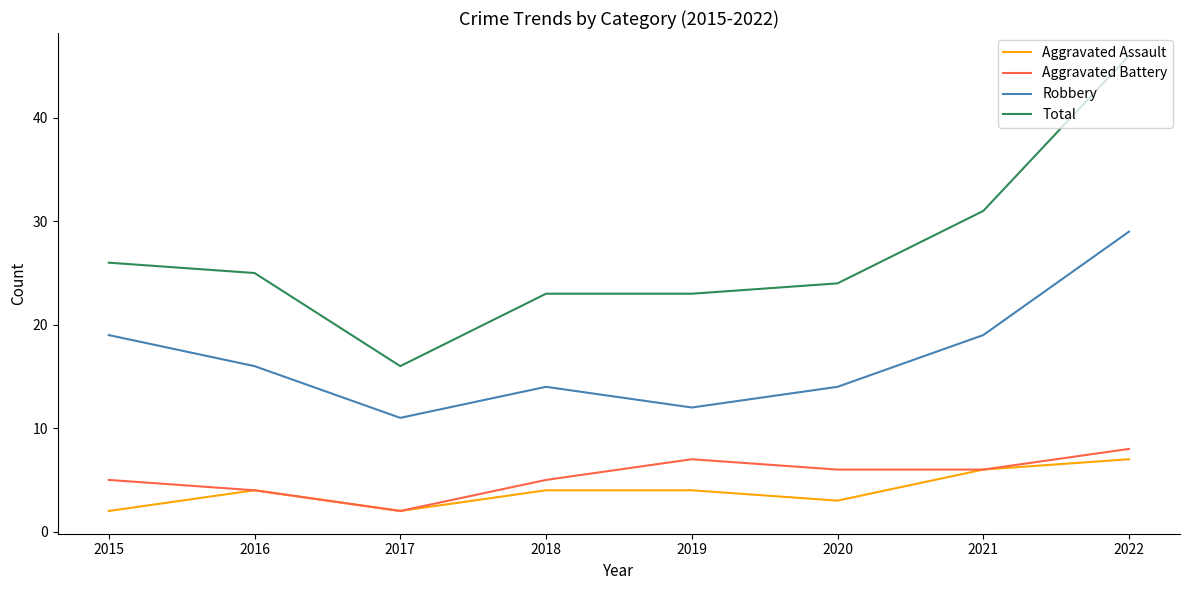

Where does the Total series first go above 25?

2015